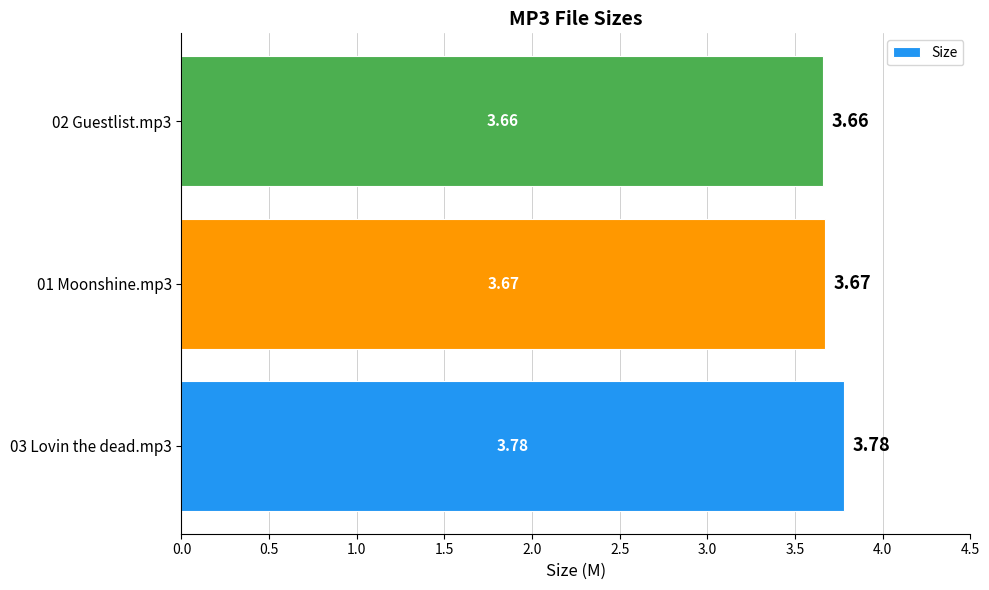

List the labels in order of value, largest first.

03 Lovin the dead.mp3, 01 Moonshine.mp3, 02 Guestlist.mp3